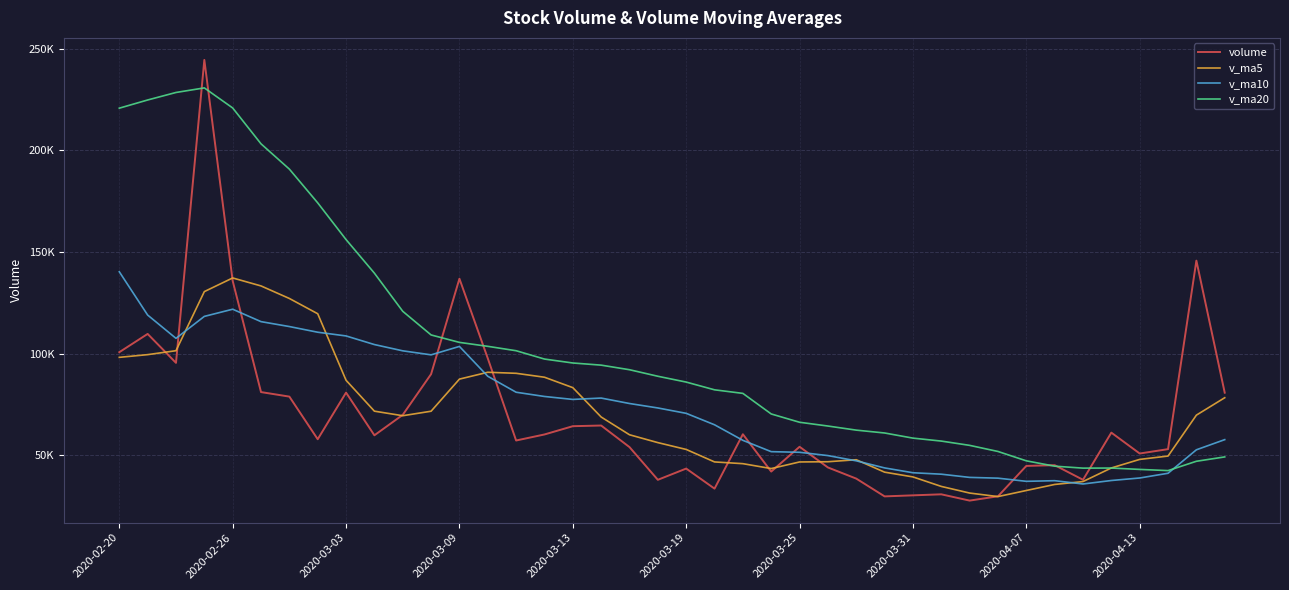

Which series has the widest spread of values?

volume